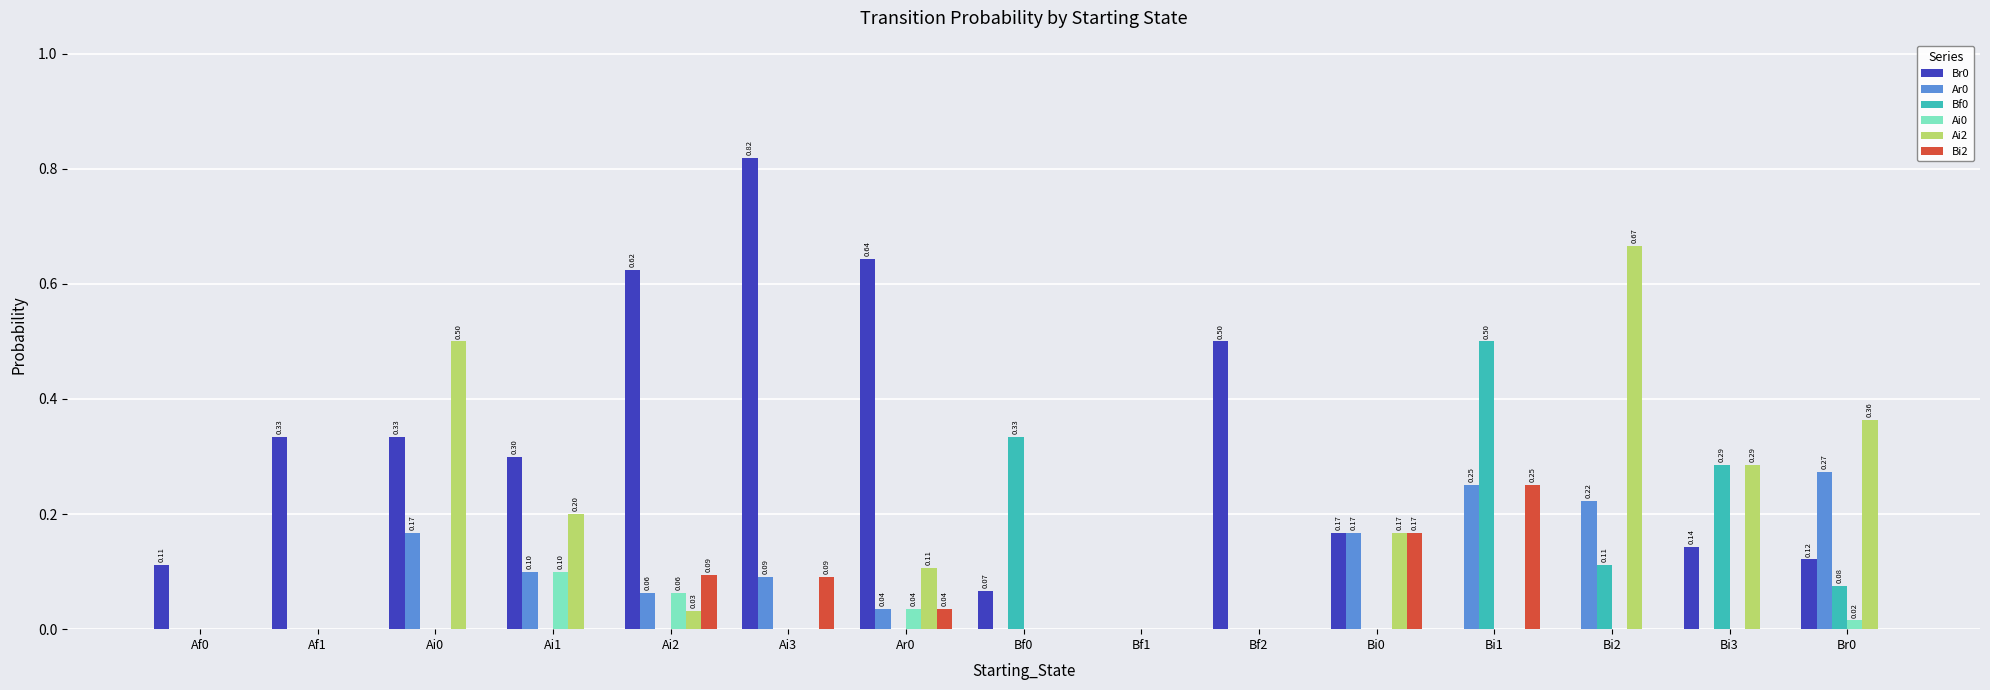

Is the value of Ai2 at Ai3 greater than the value of Ai0 at Ai2?

No